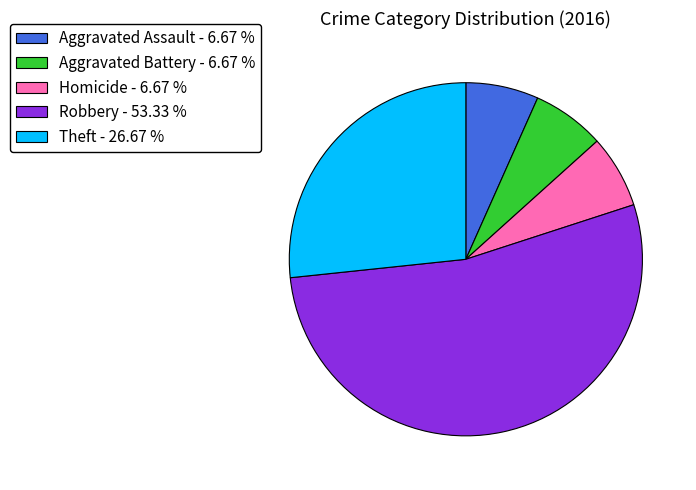

Approximately how many times larger is the value at Aggravated Battery - 6.67 % compared to Homicide - 6.67 %?

1.0